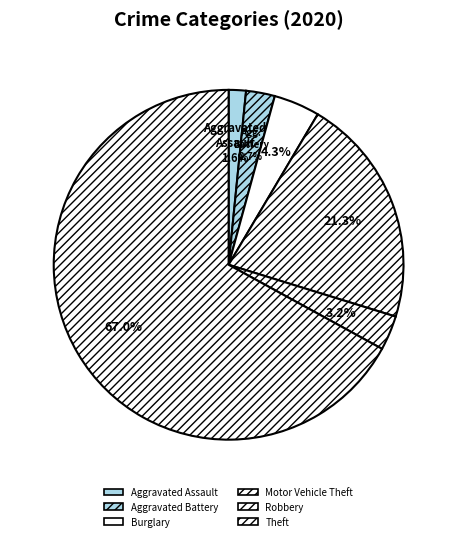

Rank the categories by value from highest to lowest.

Theft, Motor Vehicle Theft, Burglary, Robbery, Aggravated Battery, Aggravated Assault